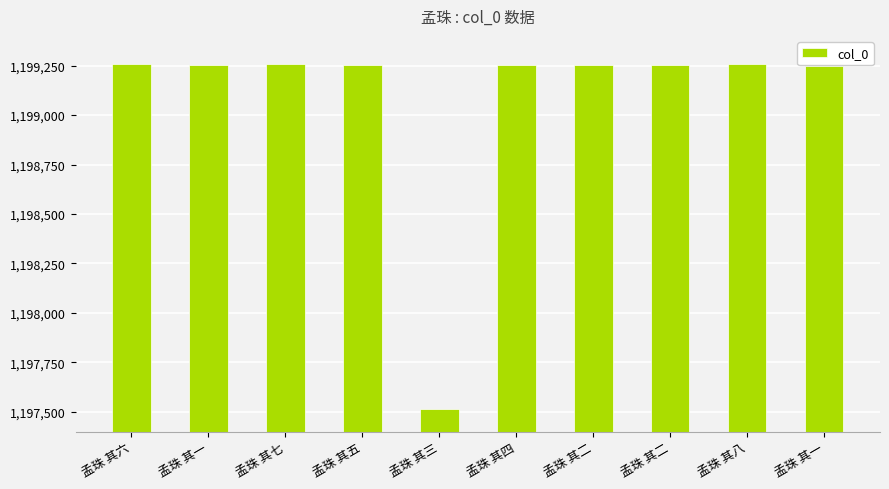

Rank the categories by value from highest to lowest.

孟珠 其八, 孟珠 其七, 孟珠 其六, 孟珠 其五, 孟珠 其四, 孟珠 其二, 孟珠 其一, 孟珠 其二, 孟珠 其一, 孟珠 其三